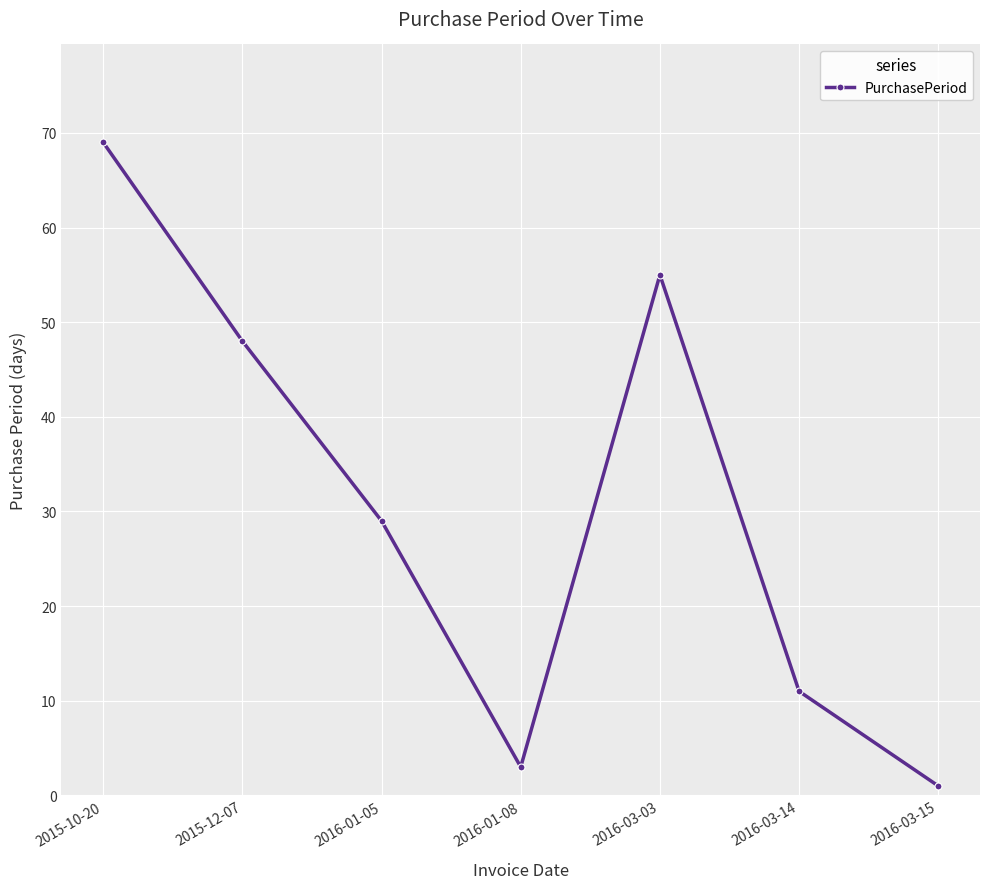

Read the value at 2016-03-03, to the nearest 10.

60